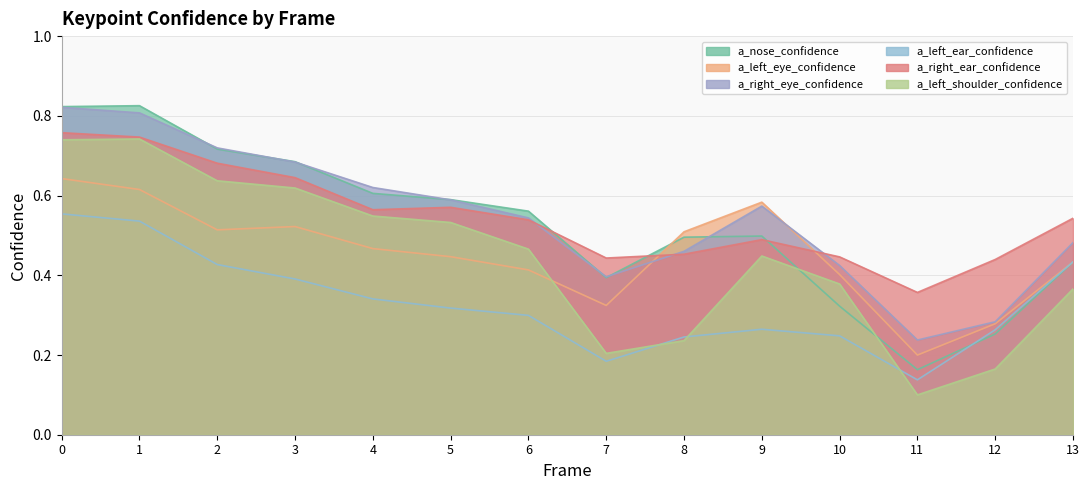

Does the chart display data point markers on the line(s)?

No